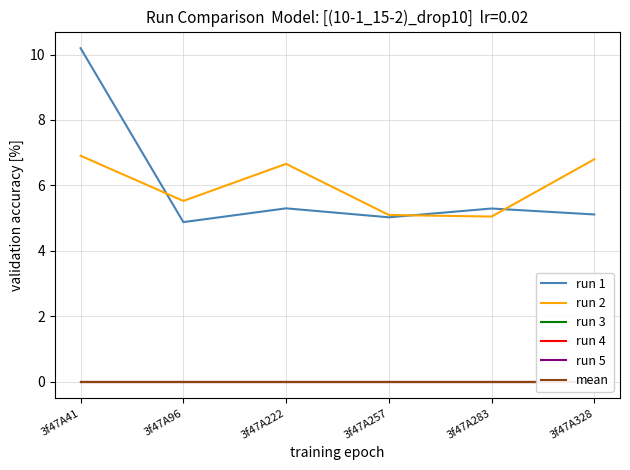

What is the difference between the maximum and second lowest values in the run 2 series?

1.8